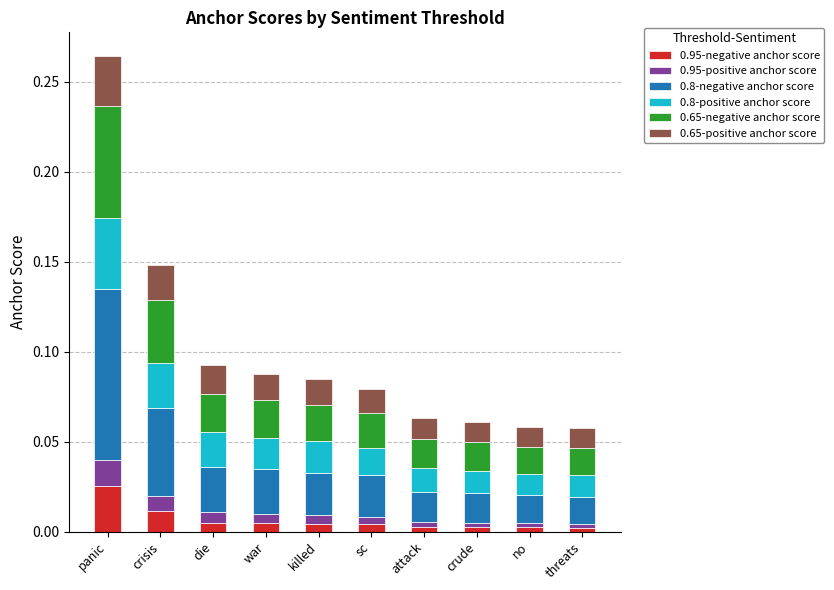

Are the bars horizontal?

No